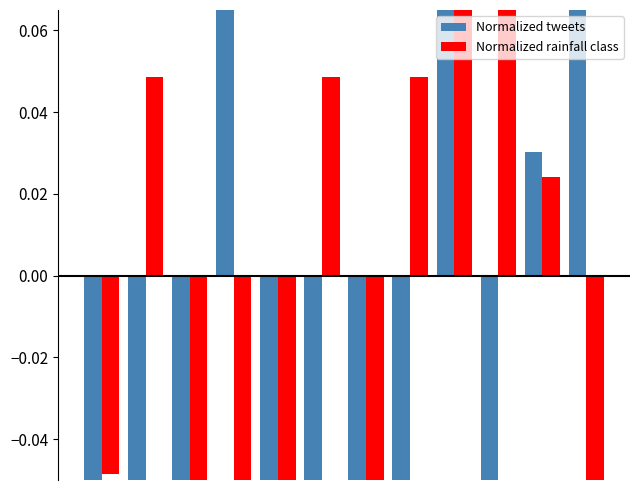

What is the value of the Normalized rainfall class bar at the 12th from the left?

-0.2